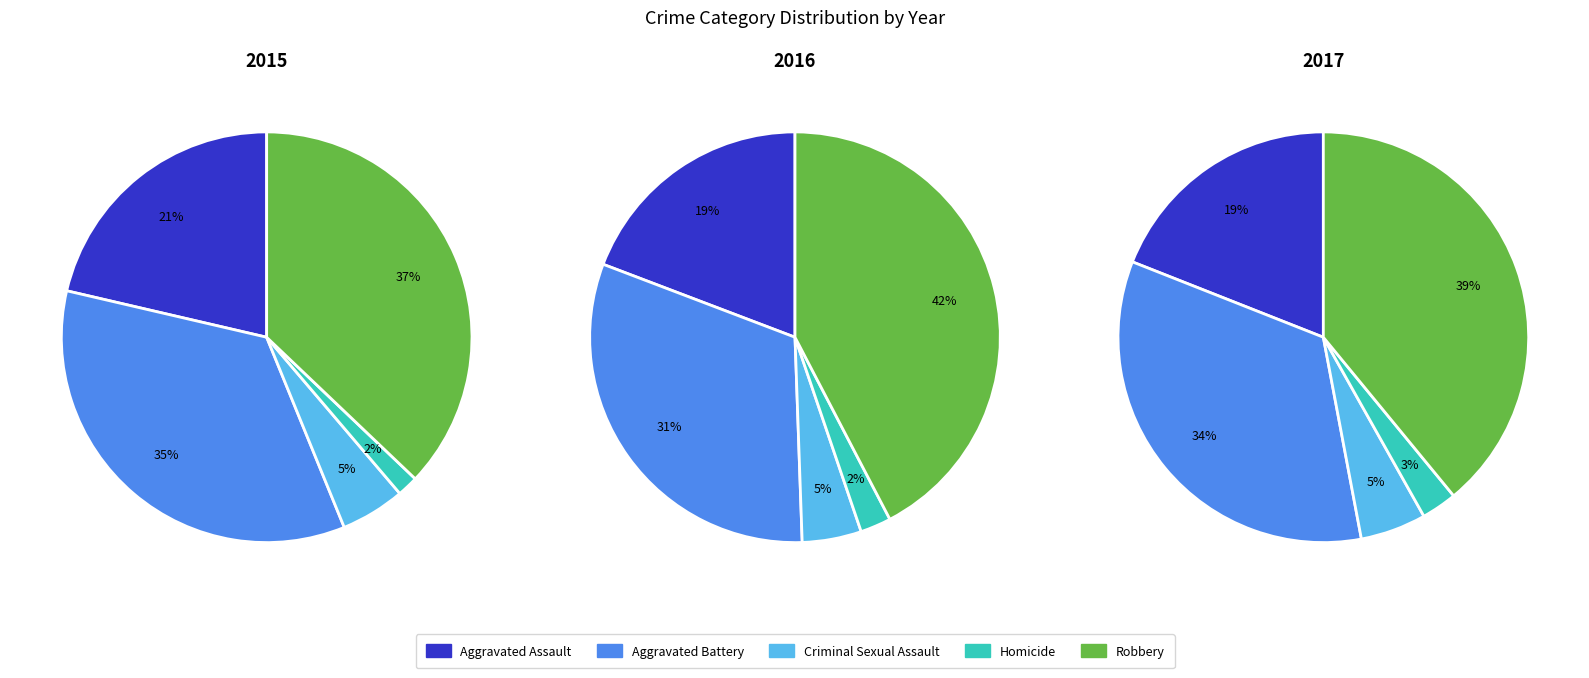

Rank the categories by 2015 value from lowest to highest.

Homicide, Criminal Sexual Assault, Aggravated Assault, Aggravated Battery, Robbery